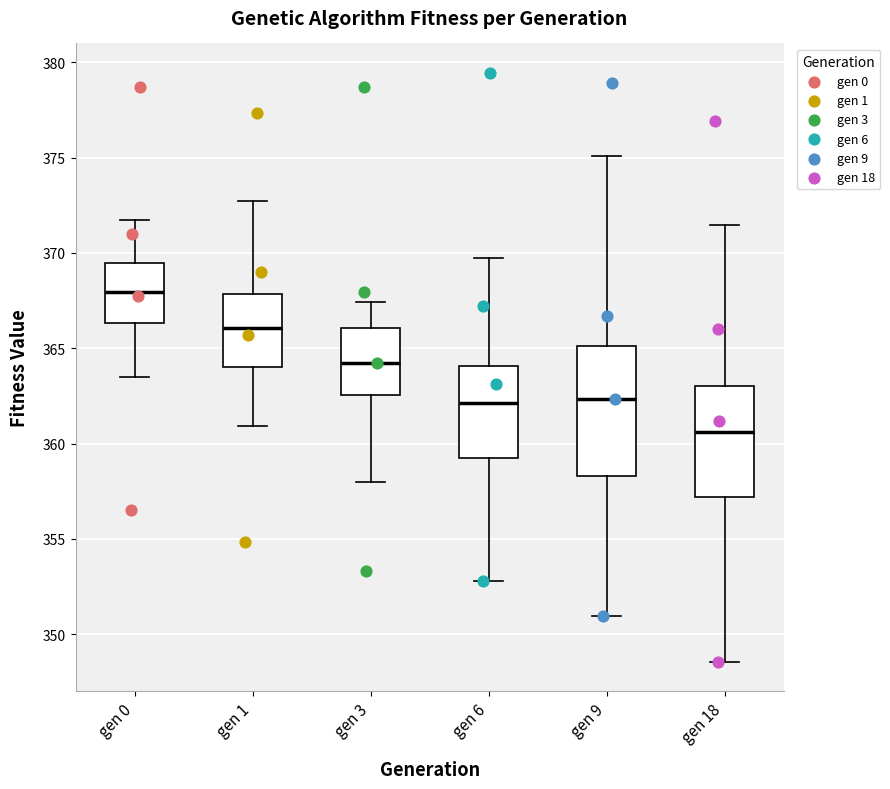

Reading left to right, transcribe this box plot: for each box, give where its median line is, the range the box spans, and where its two whiskers end, as read against the y-axis. The values are not printed on the chart, so give them approximately, as read against the axis.

gen 0: median 368.0, box 366.5 to 369.5, whiskers 363.5 to 371.5
gen 1: median 366.0, box 364.0 to 368.0, whiskers 361.0 to 372.5
gen 3: median 364.0, box 362.5 to 366.0, whiskers 358.0 to 367.5
gen 6: median 362.0, box 359.0 to 364.0, whiskers 353.0 to 369.5
gen 9: median 362.5, box 358.5 to 365.0, whiskers 351.0 to 375.0
gen 18: median 360.5, box 357.0 to 363.0, whiskers 348.5 to 371.5